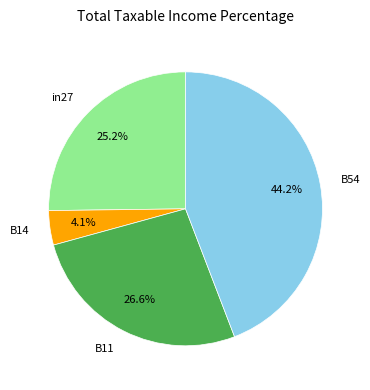

Is B54 the majority of the pie?

No